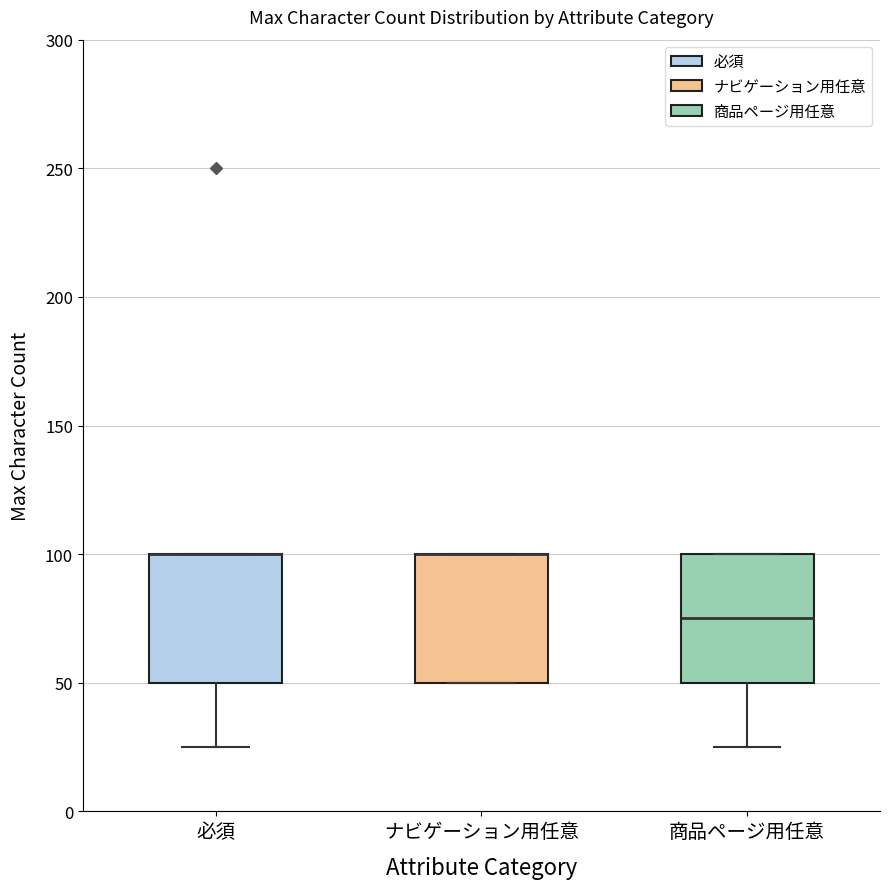

Where is the upper edge of the box for 商品ページ用任意 on the y-axis? The values are not printed on the chart, so give them approximately, as read against the axis.

100